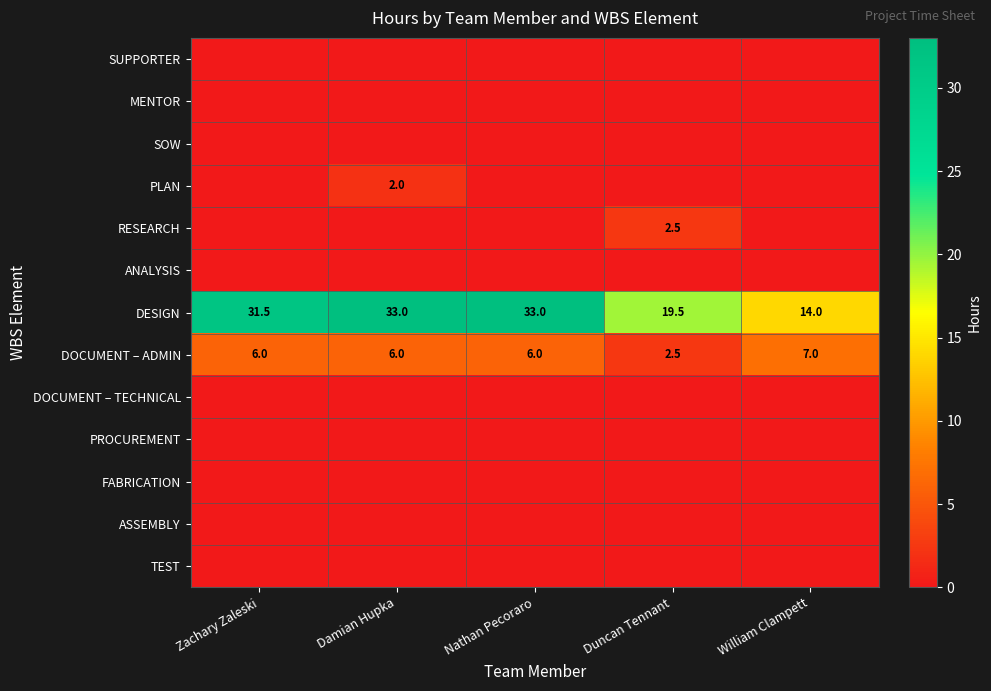

What is the difference between the highest and lowest values at Nathan Pecoraro?

33.0